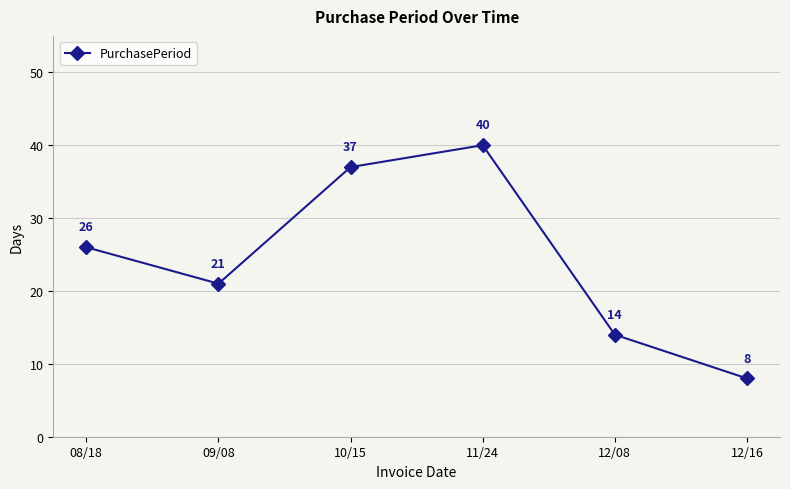

The value at 08/18 is 10. True or false?

False